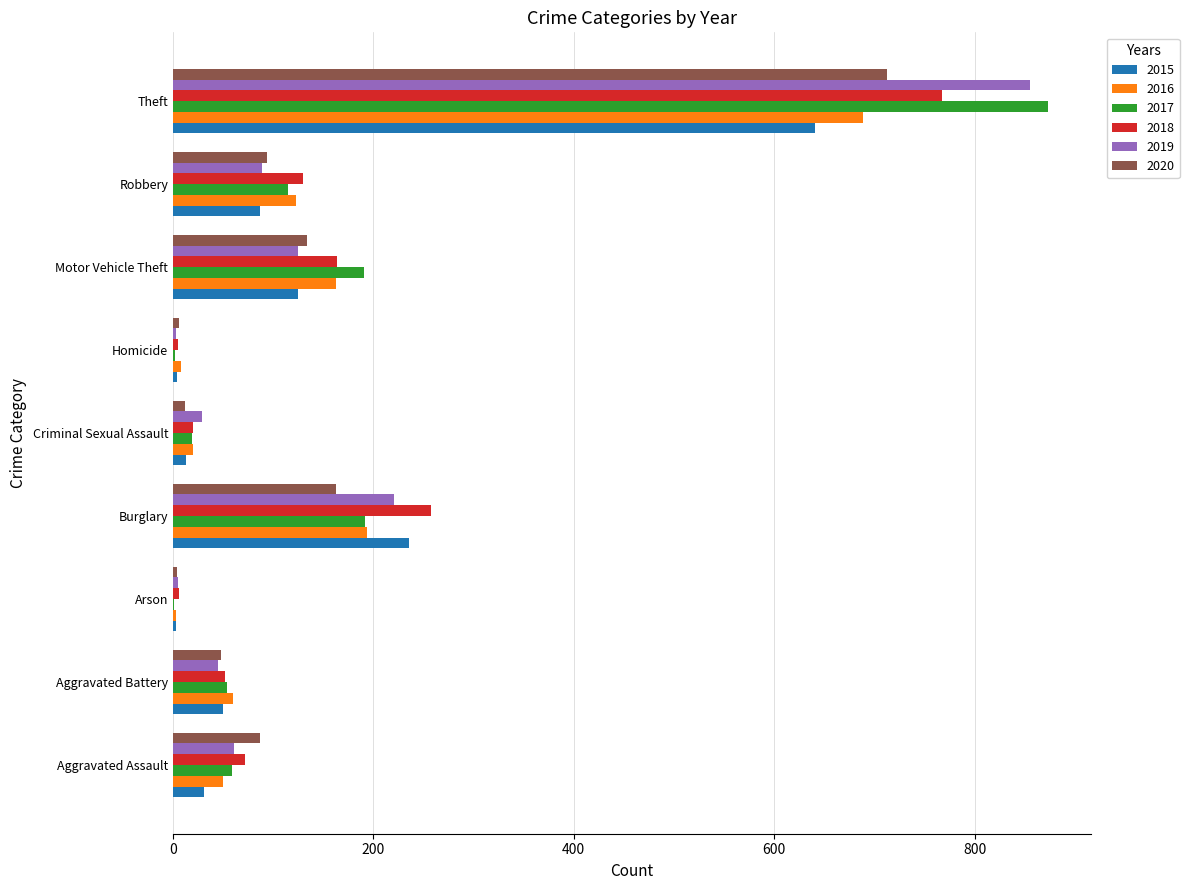

What is the average value of the 2016 series?

146